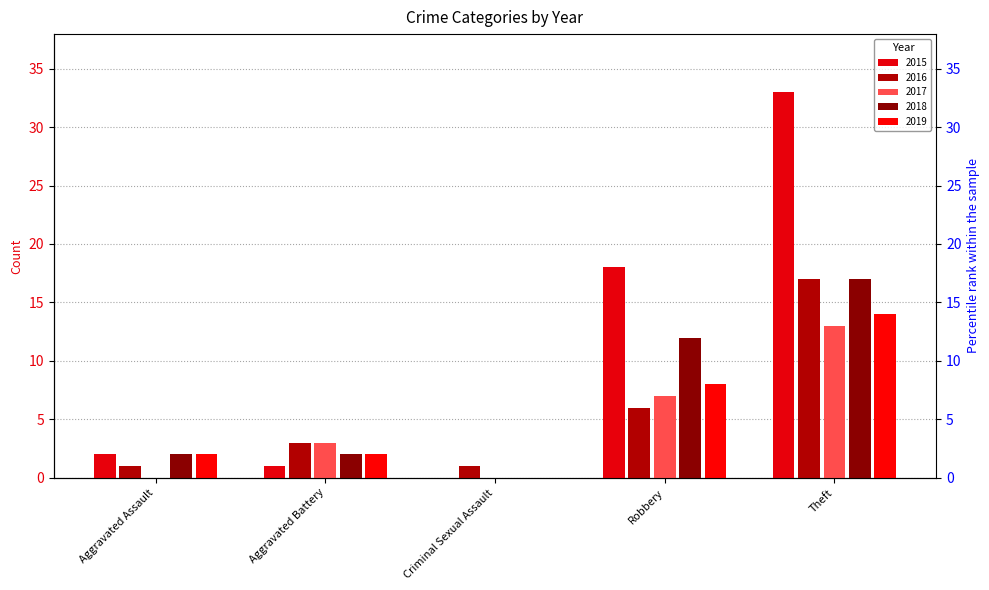

Which label corresponds to the largest value in the chart?

Theft